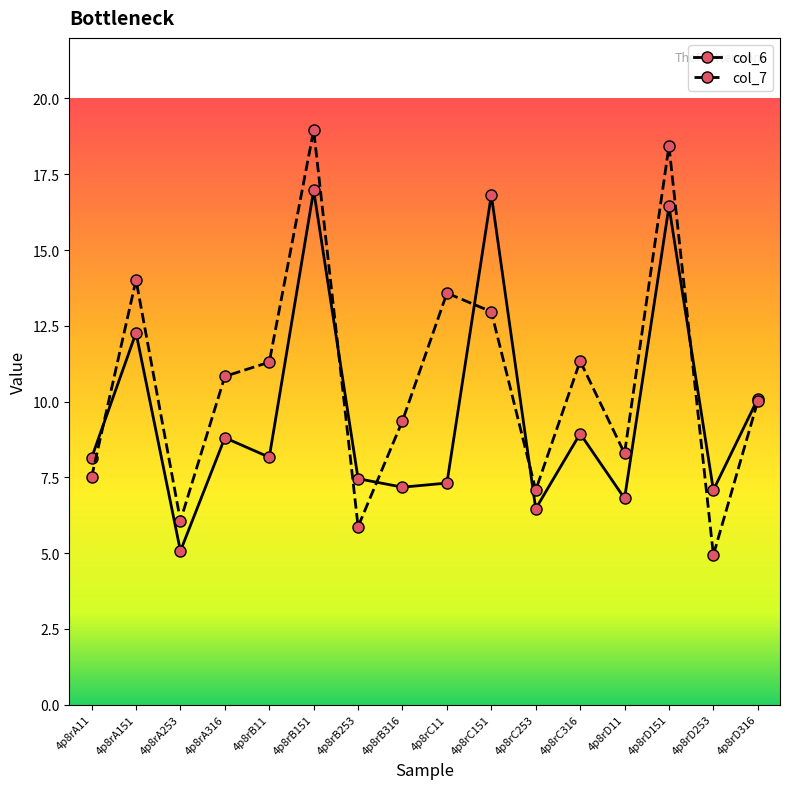

At which category is the sum across all series the highest?

4p8rB151